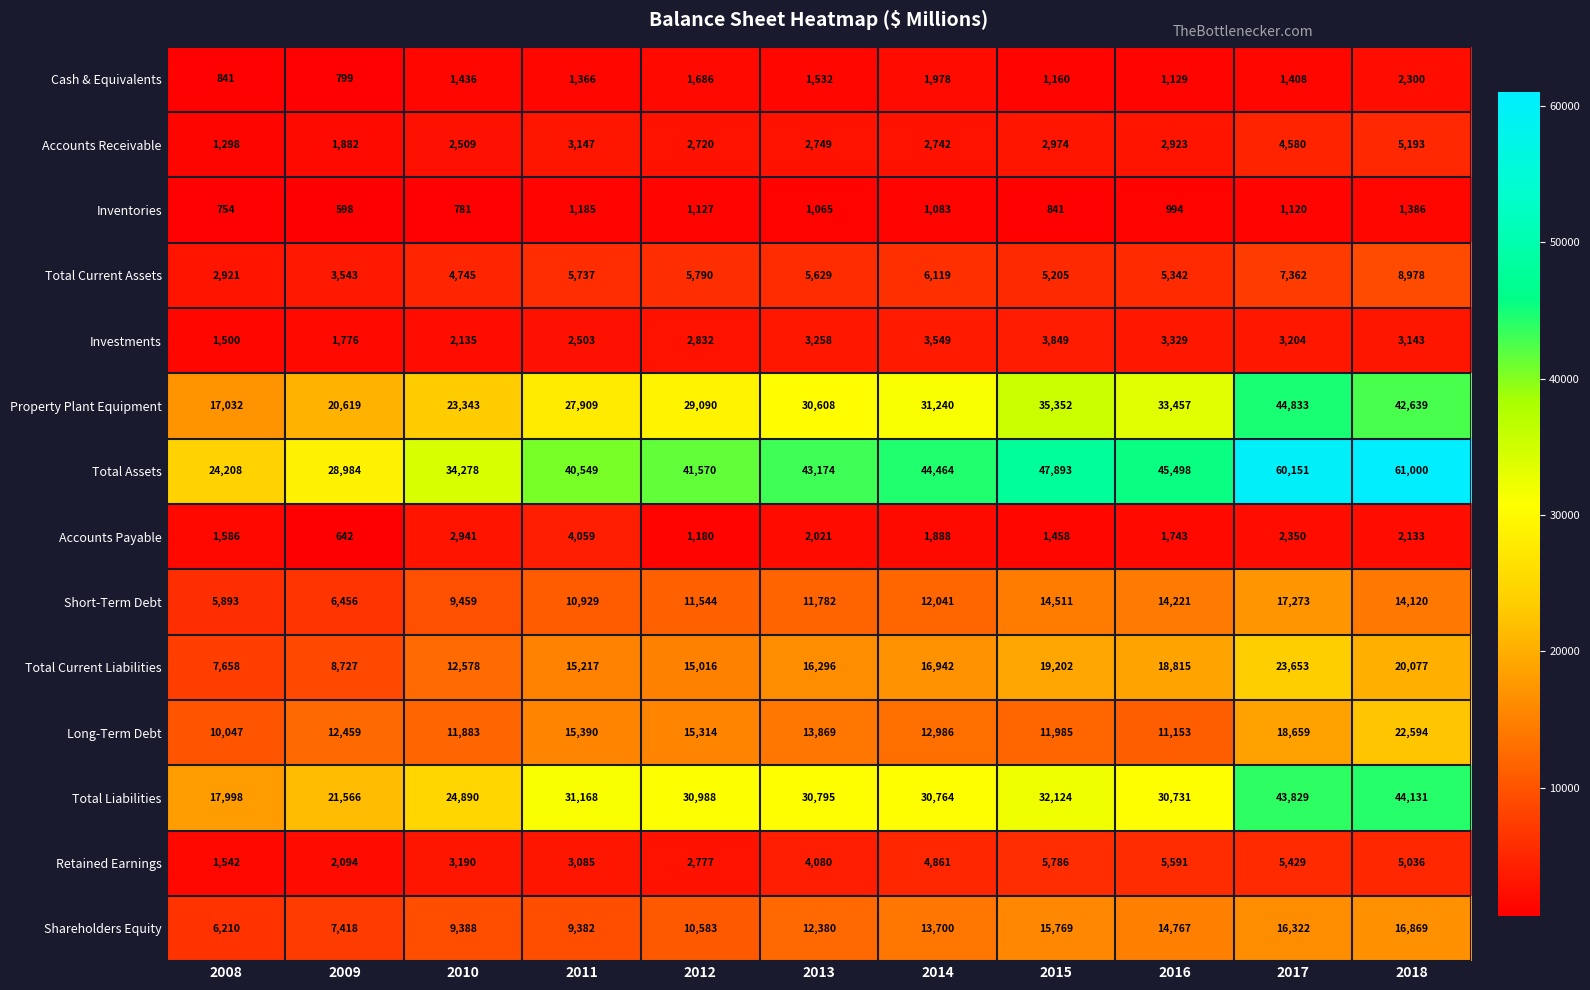

Which series has the largest total across all categories?

Total Assets